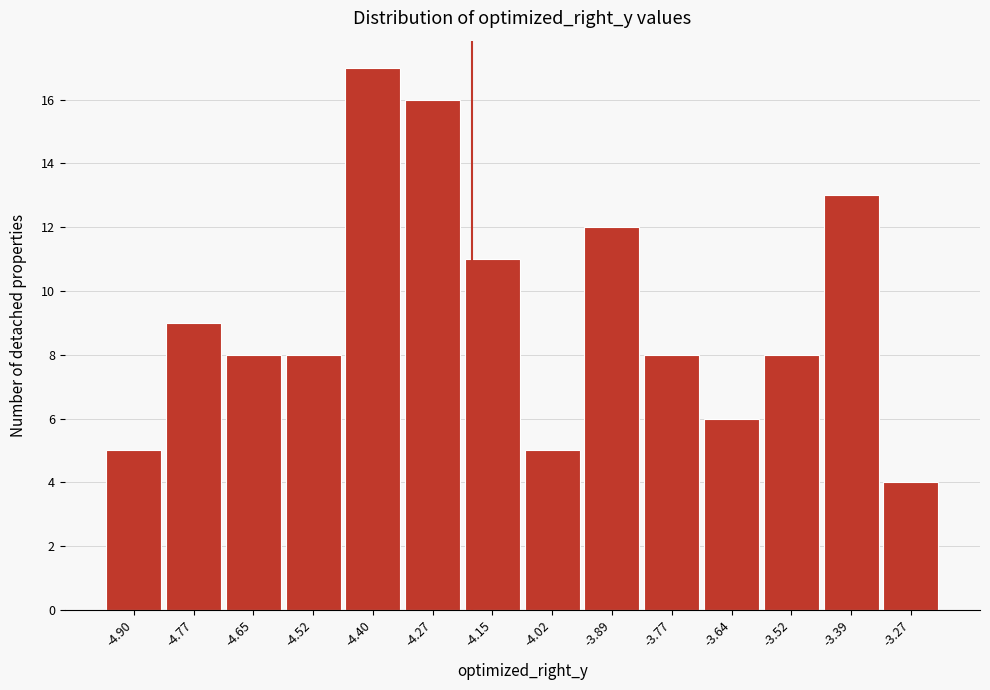

Reading right to left, what are all the values shown in this chart?

4	13	8	6	8	12	5	11	16	17	8	8	9	5